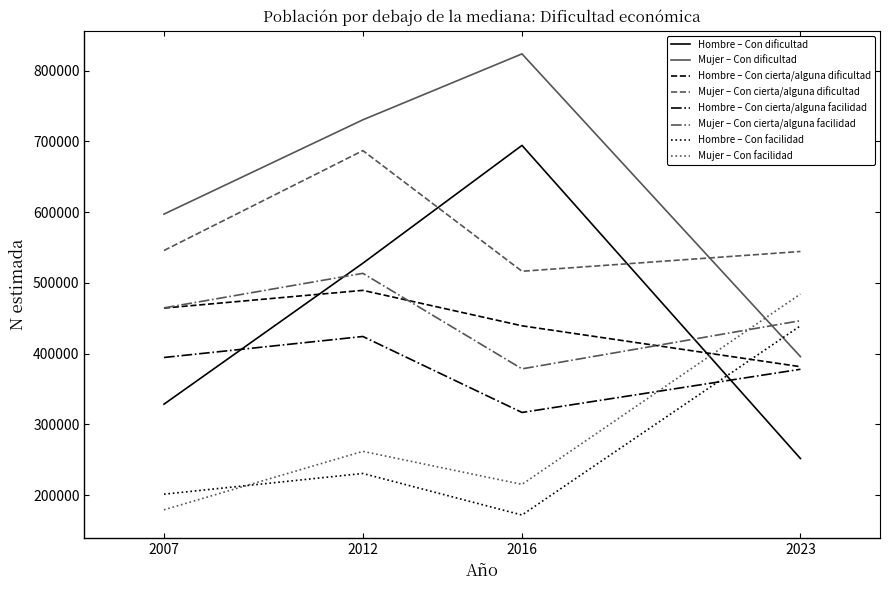

Between which two adjacent categories do Hombre – Con dificultad and Mujer – Con facilidad first intersect?

2016 and 2023